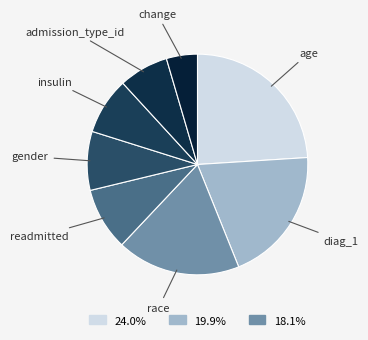

Count the number of slices in the pie.

8